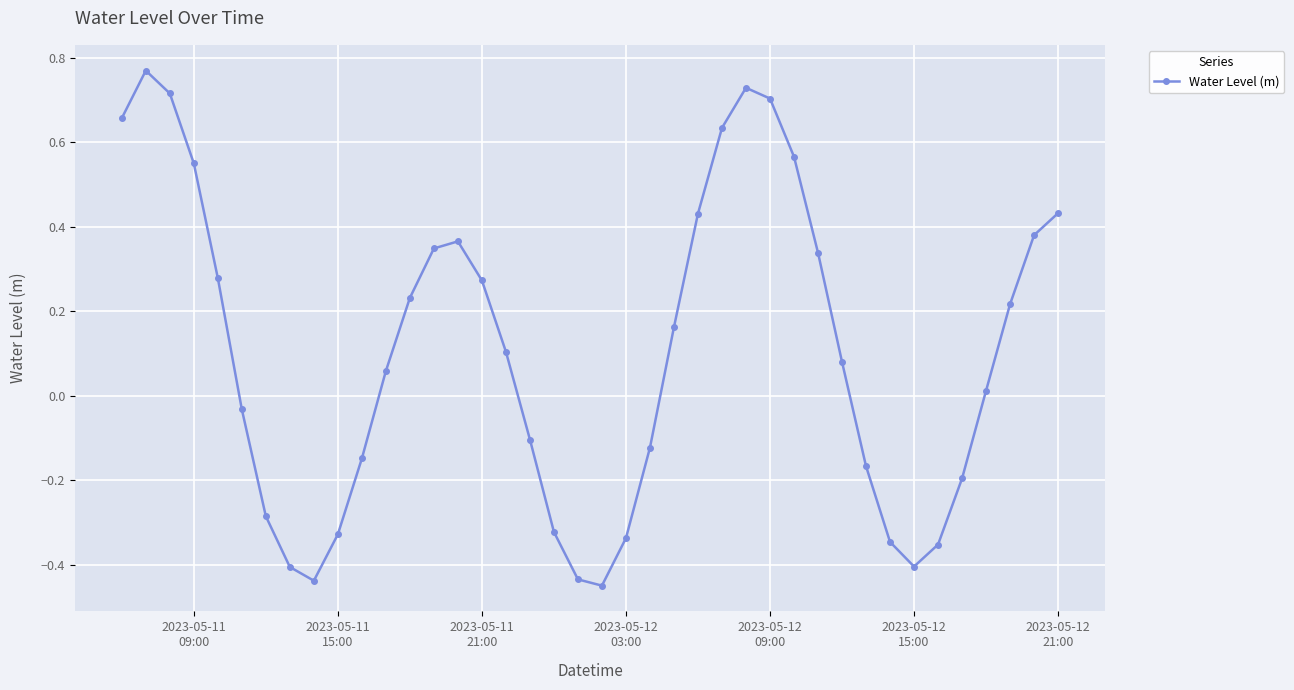

True or false: there are more than 2 points higher than both neighbors.

True